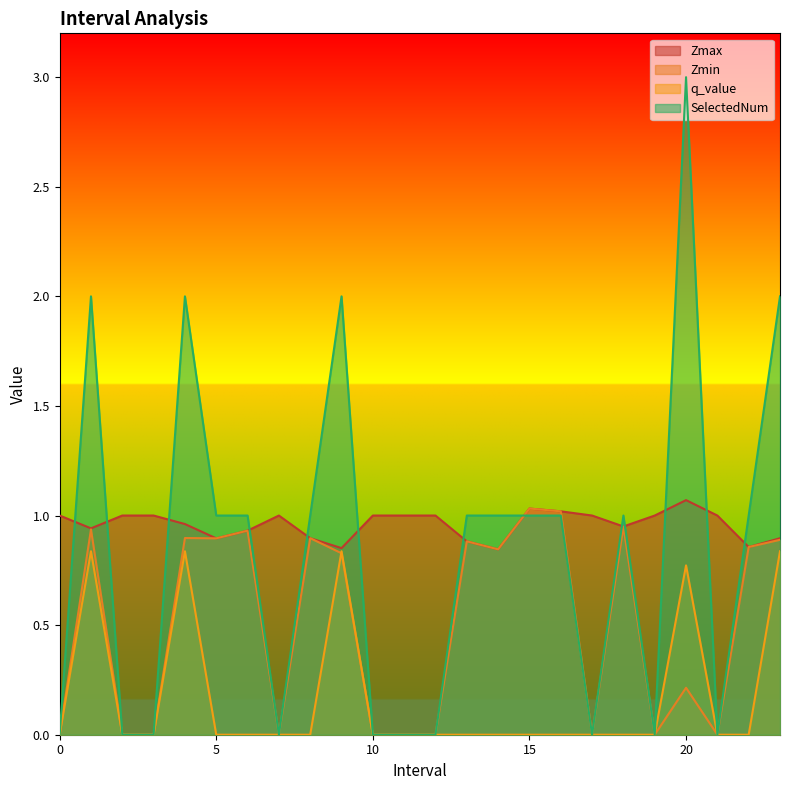

At how many categories does at least one series exceed 2?

1